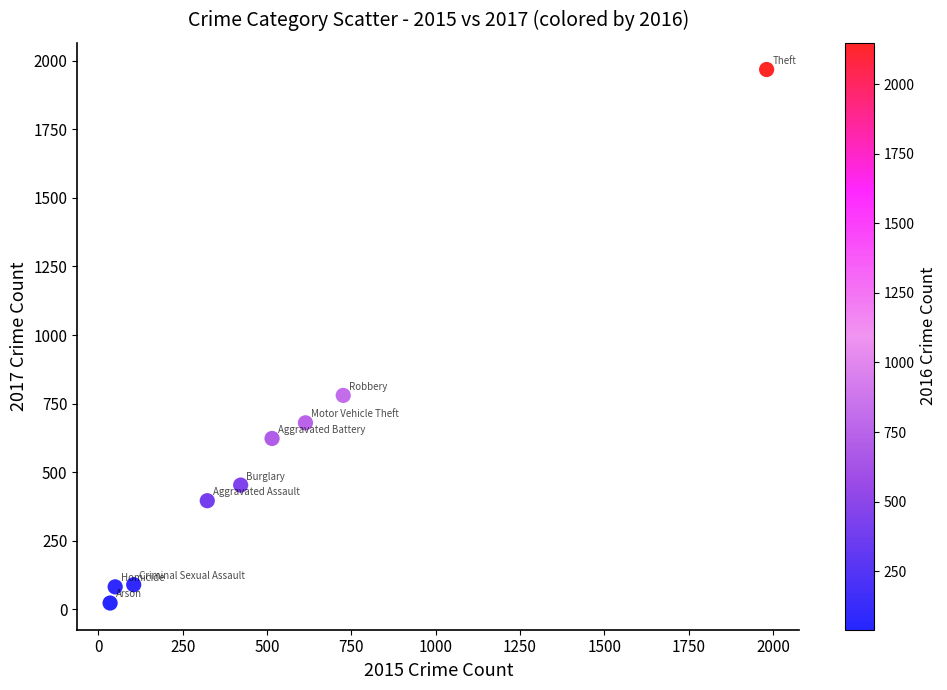

What Y value in the scatter plot is closest to 995?

780